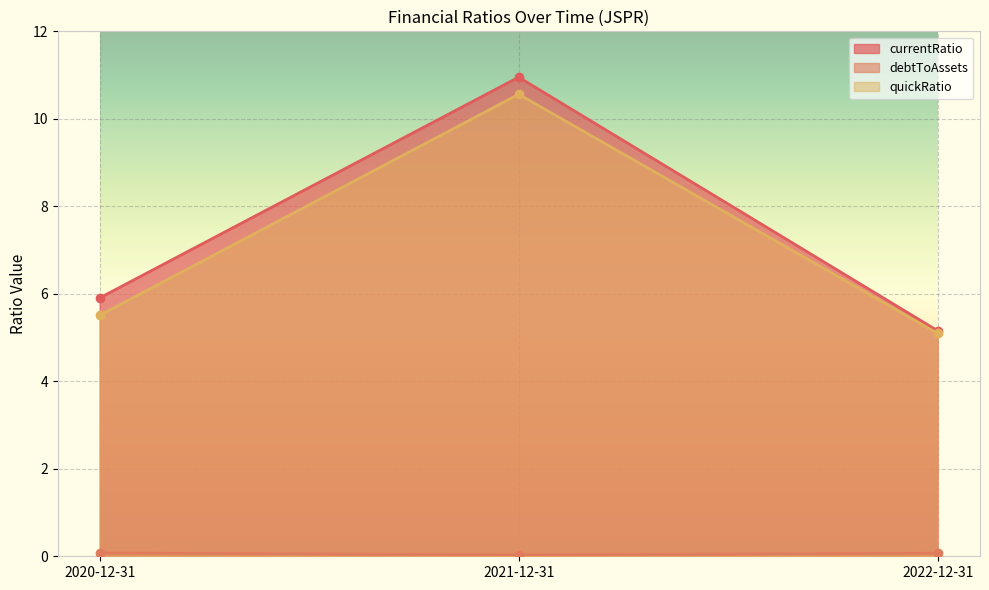

How many lines are shown in the chart?

3